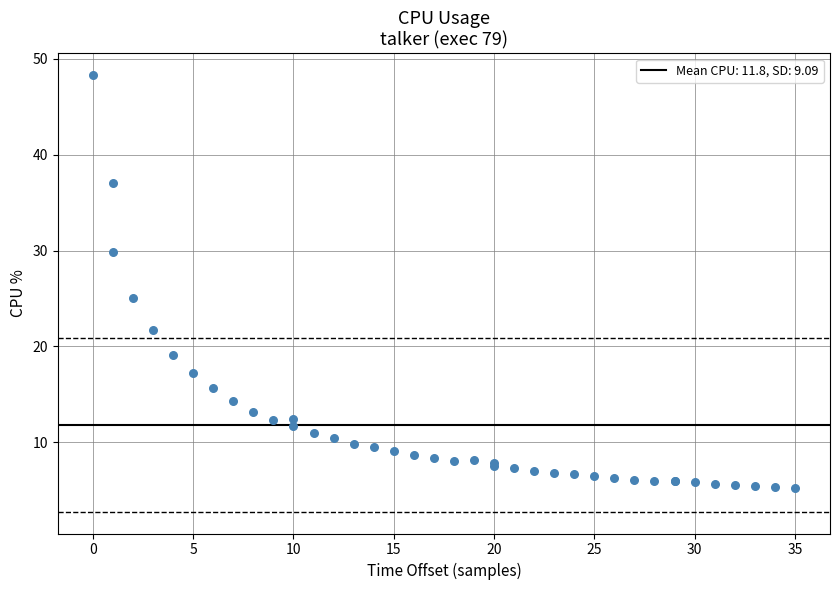

What Y value in the scatter plot is closest to 26?

25.0